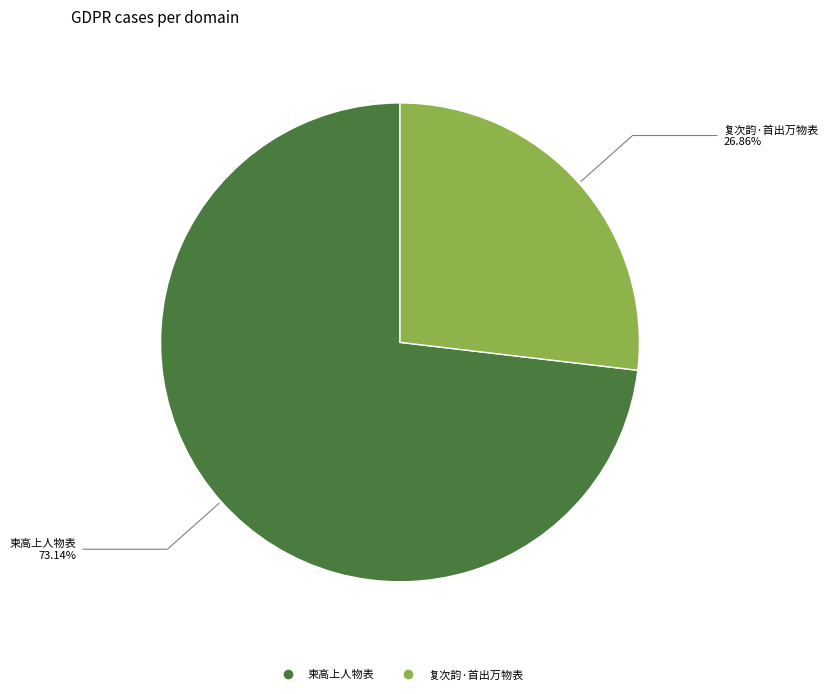

Combined, do 柬高上人物表 and 复次韵·首出万物表 account for over 50%?

Yes